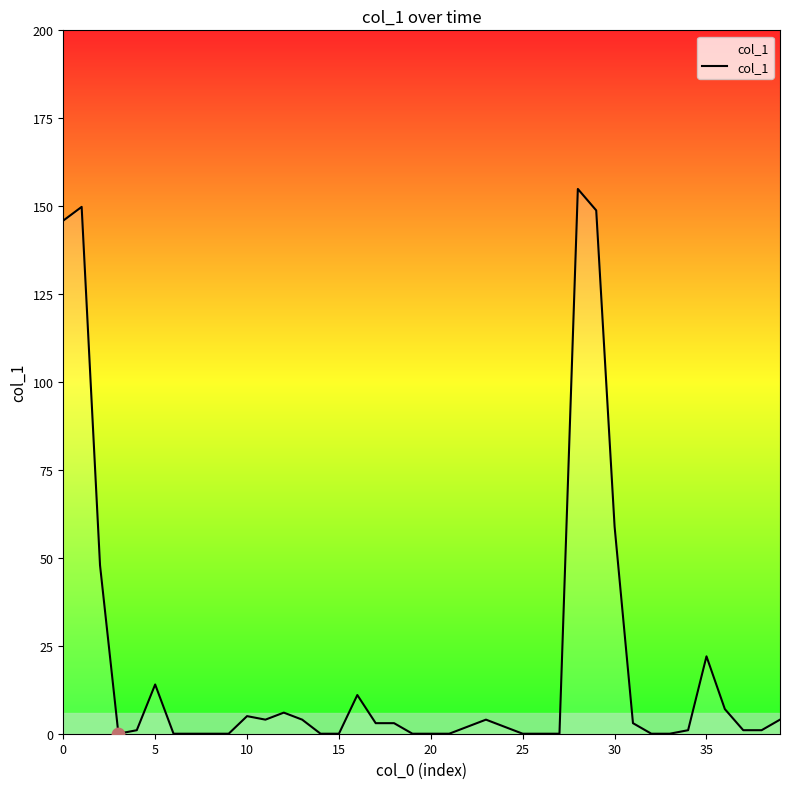

What is the greatest value displayed?

154.9